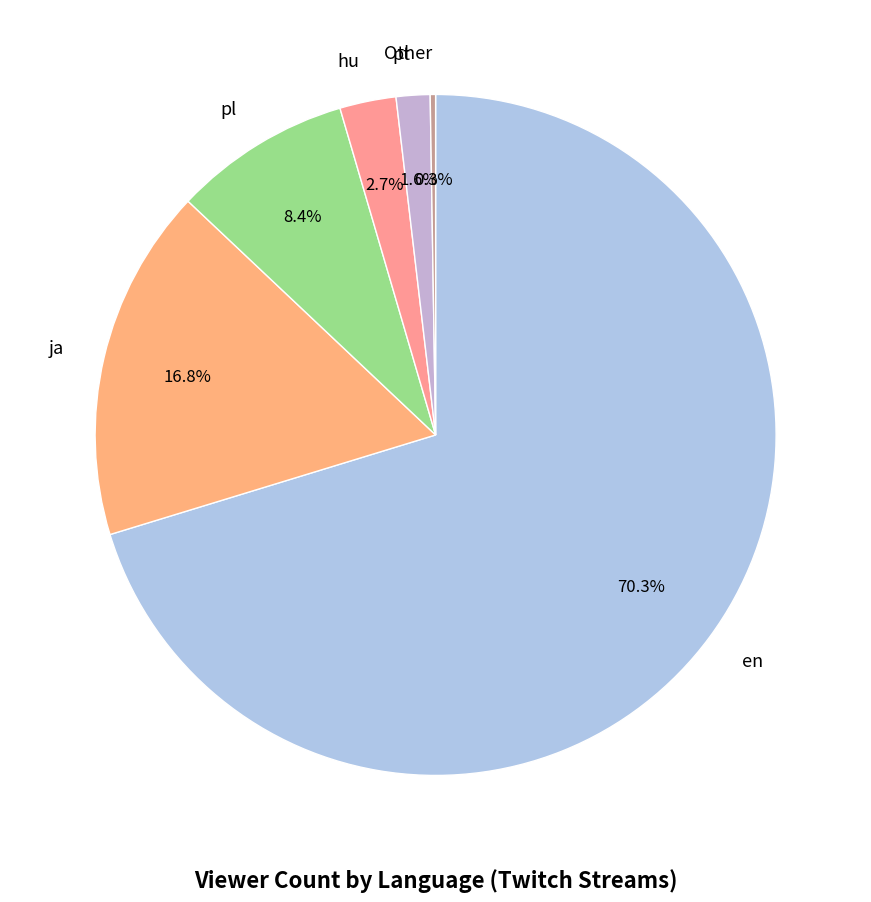

Which has a higher value, pl or en?

en